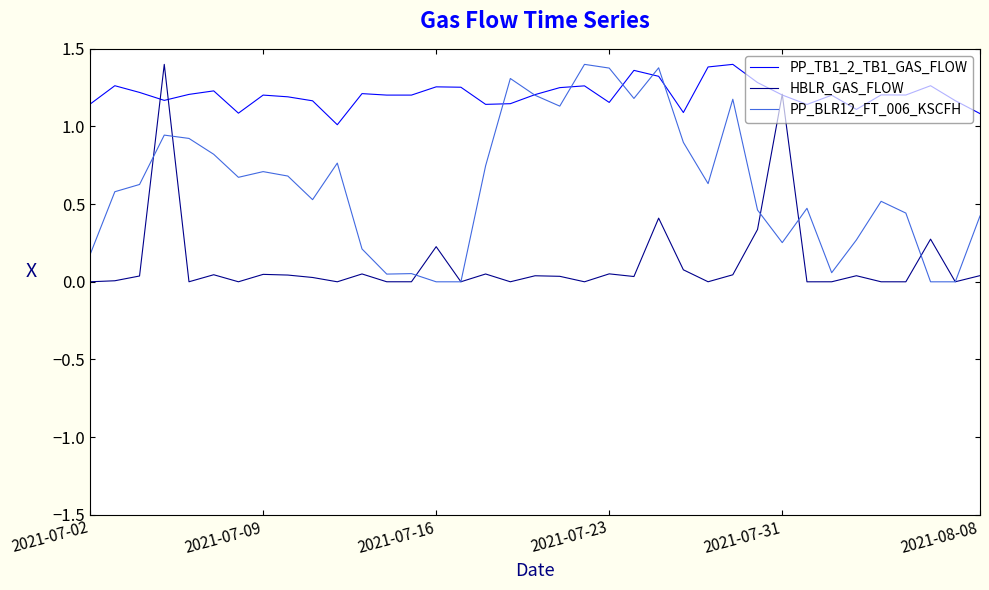

Which series has the largest total across all categories?

PP_TB1_2_TB1_GAS_FLOW